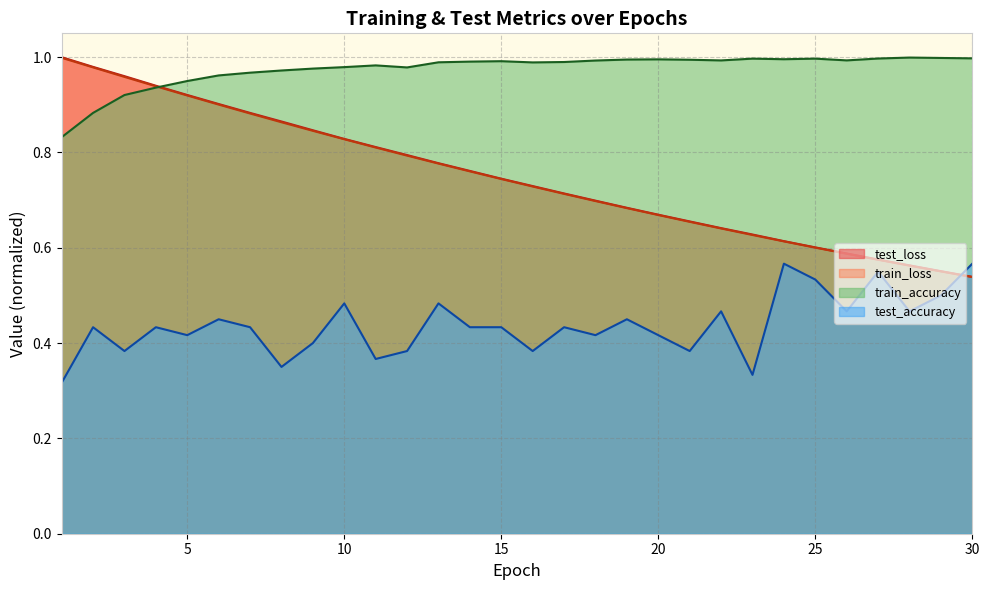

How many lines are shown in the chart?

4